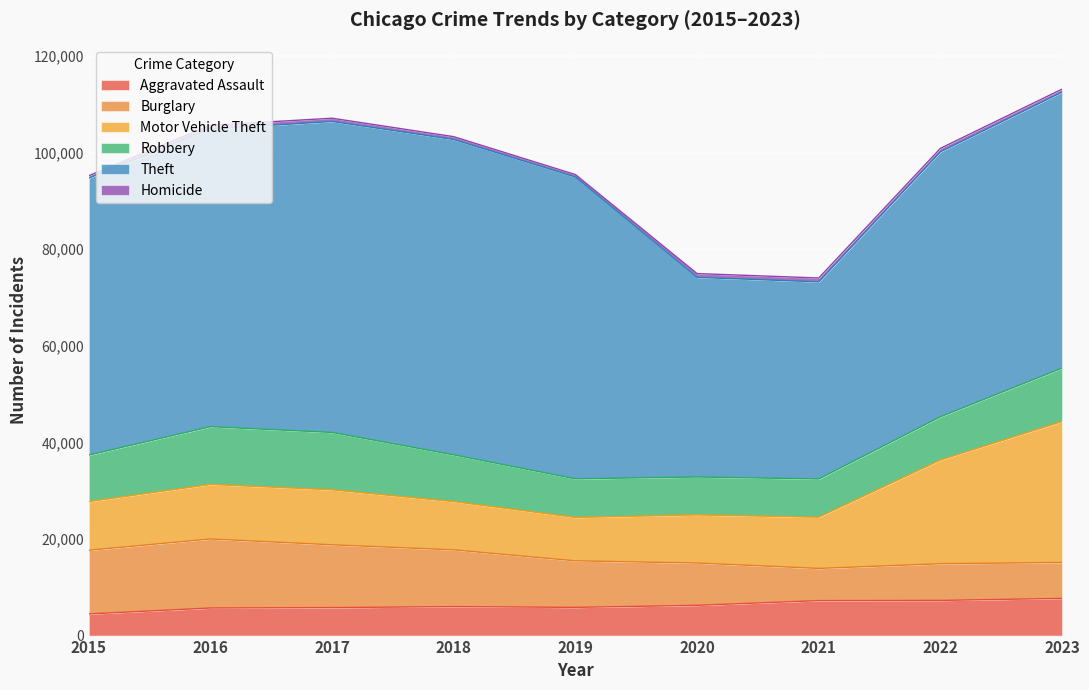

The Motor Vehicle Theft series shows 9985 at 2018. True or false?

True